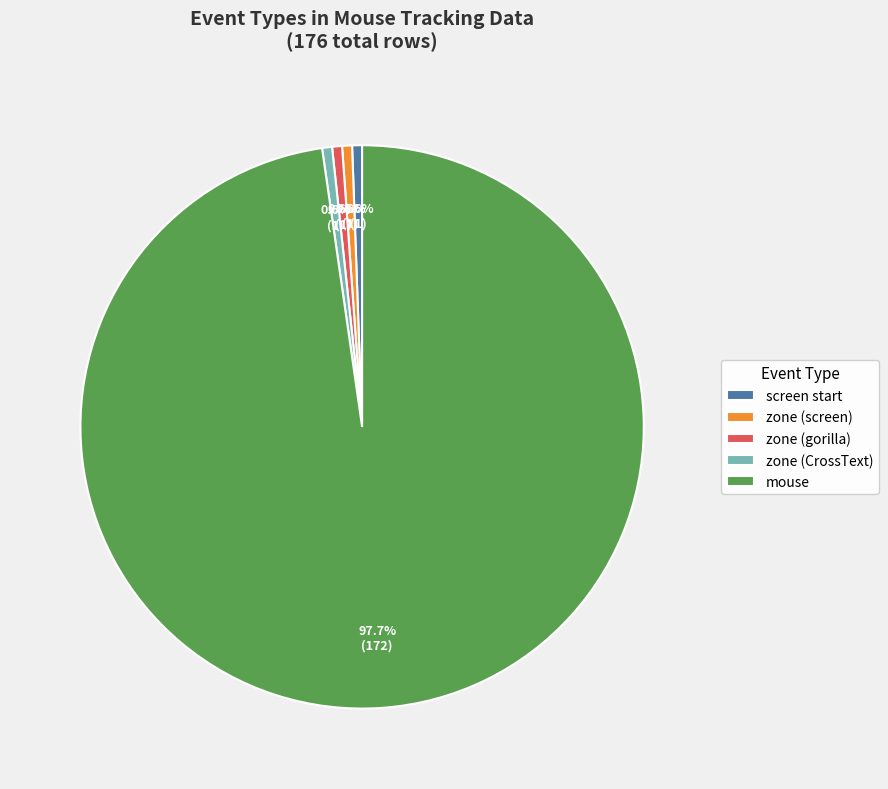

To the nearest percent, what is the average slice percentage?

20%